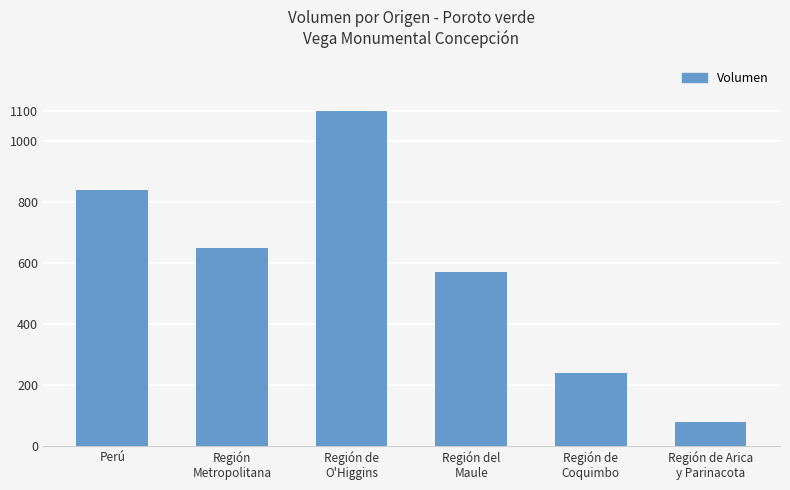

Rank the categories by value from highest to lowest.

Región de
O'Higgins, Perú, Región
Metropolitana, Región del
Maule, Región de
Coquimbo, Región de Arica
y Parinacota